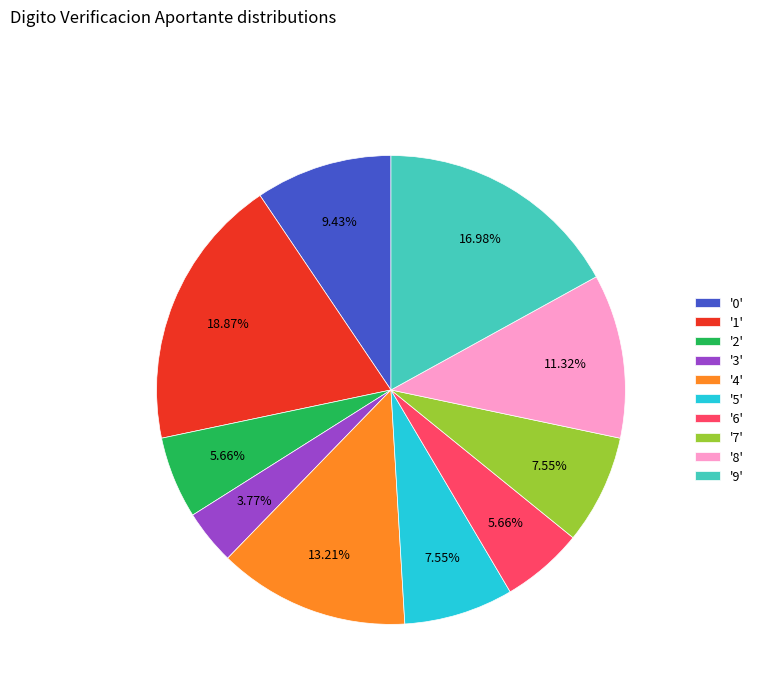

Count the number of slices in the pie.

10